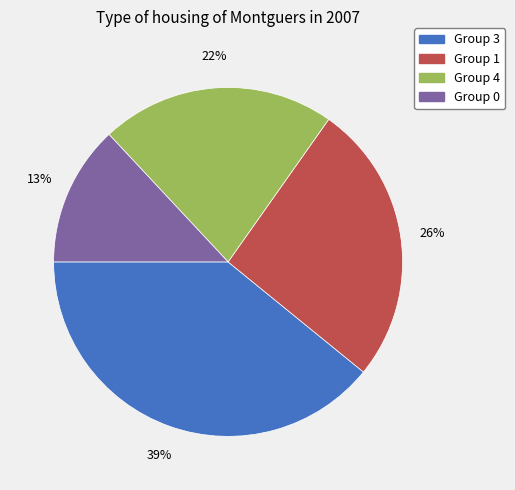

To the nearest percent, what is the difference between the largest and smallest slice percentages?

26%